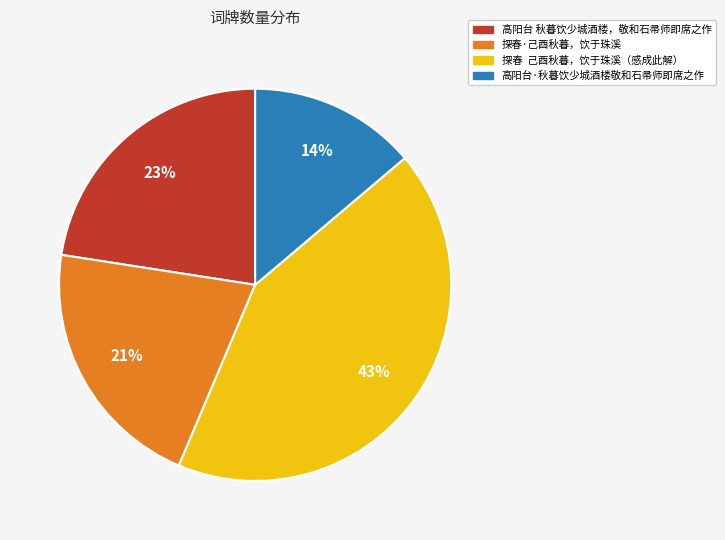

Is there a majority slice in this chart?

No